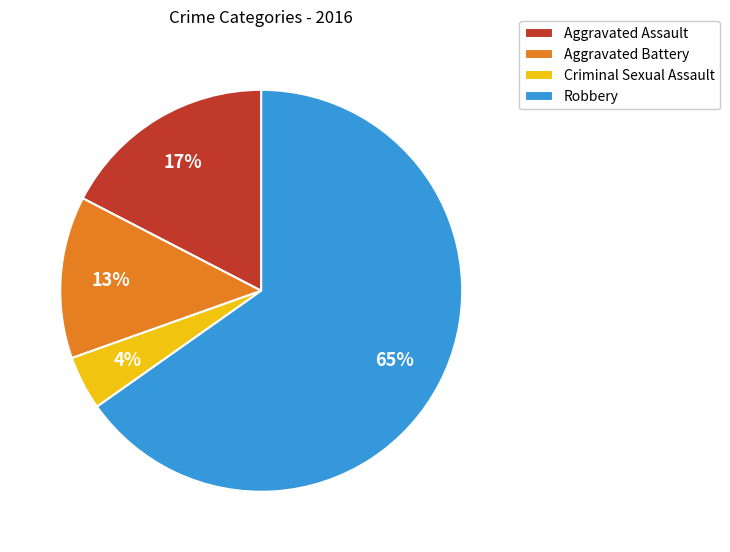

Between Criminal Sexual Assault and Aggravated Battery, which is larger?

Aggravated Battery